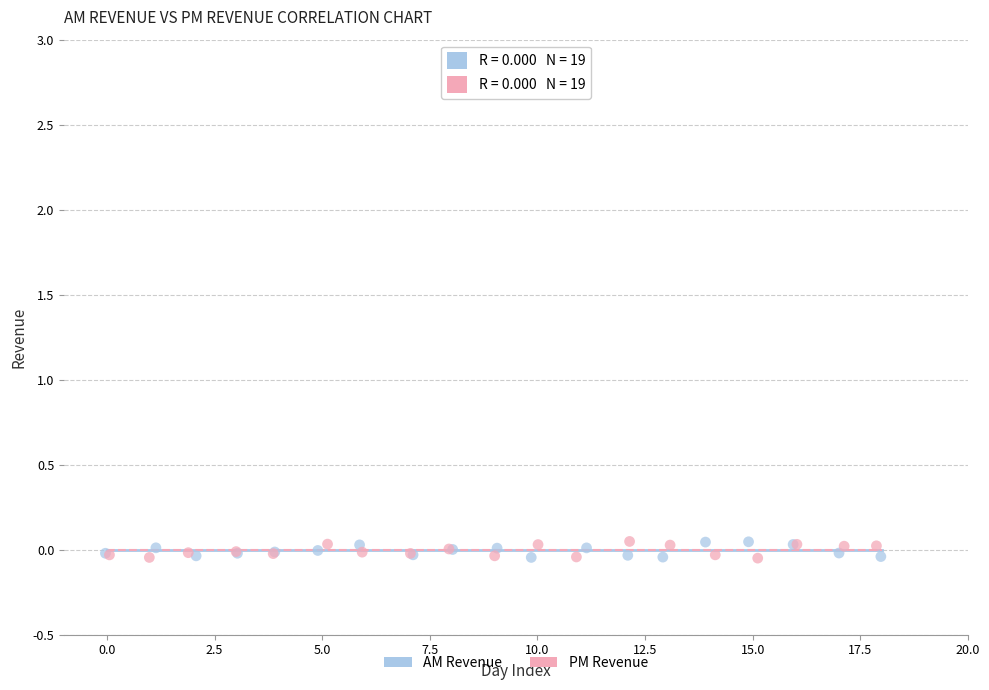

What are all the series names shown in the legend?

AM Revenue, PM Revenue